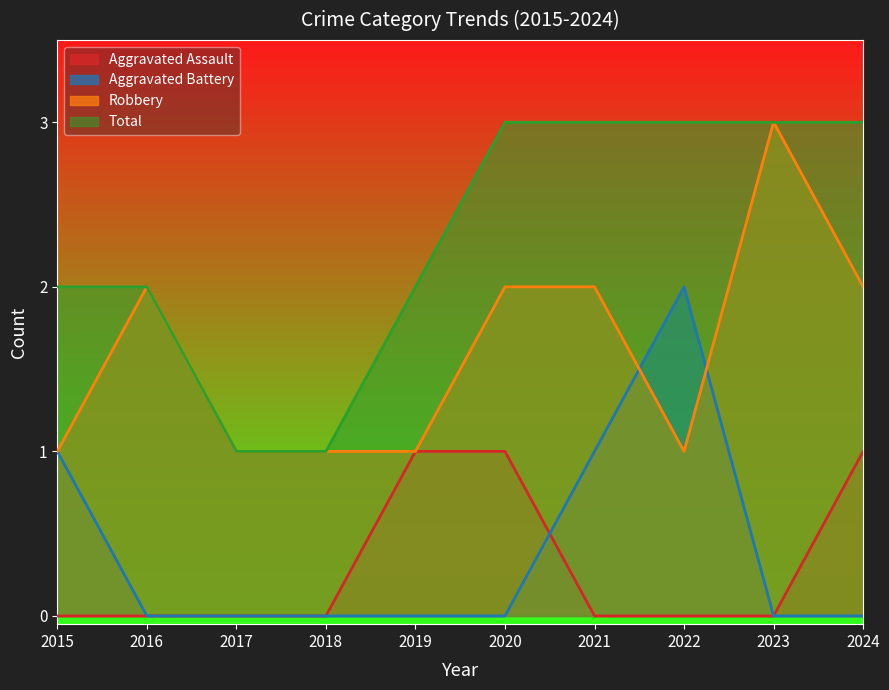

How many lines are shown in the chart?

4